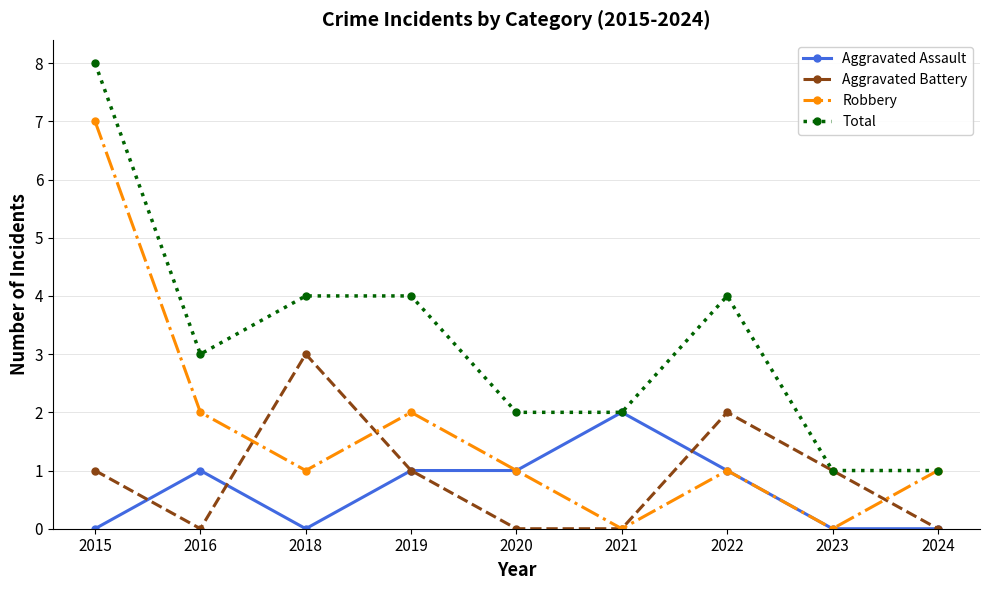

True or false: Aggravated Battery has more than 0 interior local peaks.

True